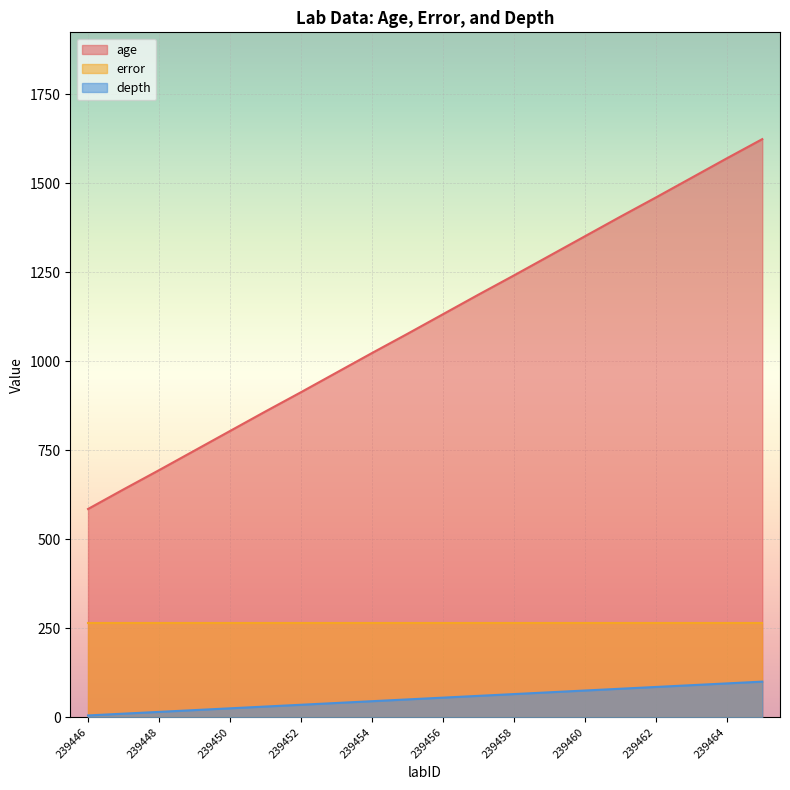

Count the number of data series in this chart.

3